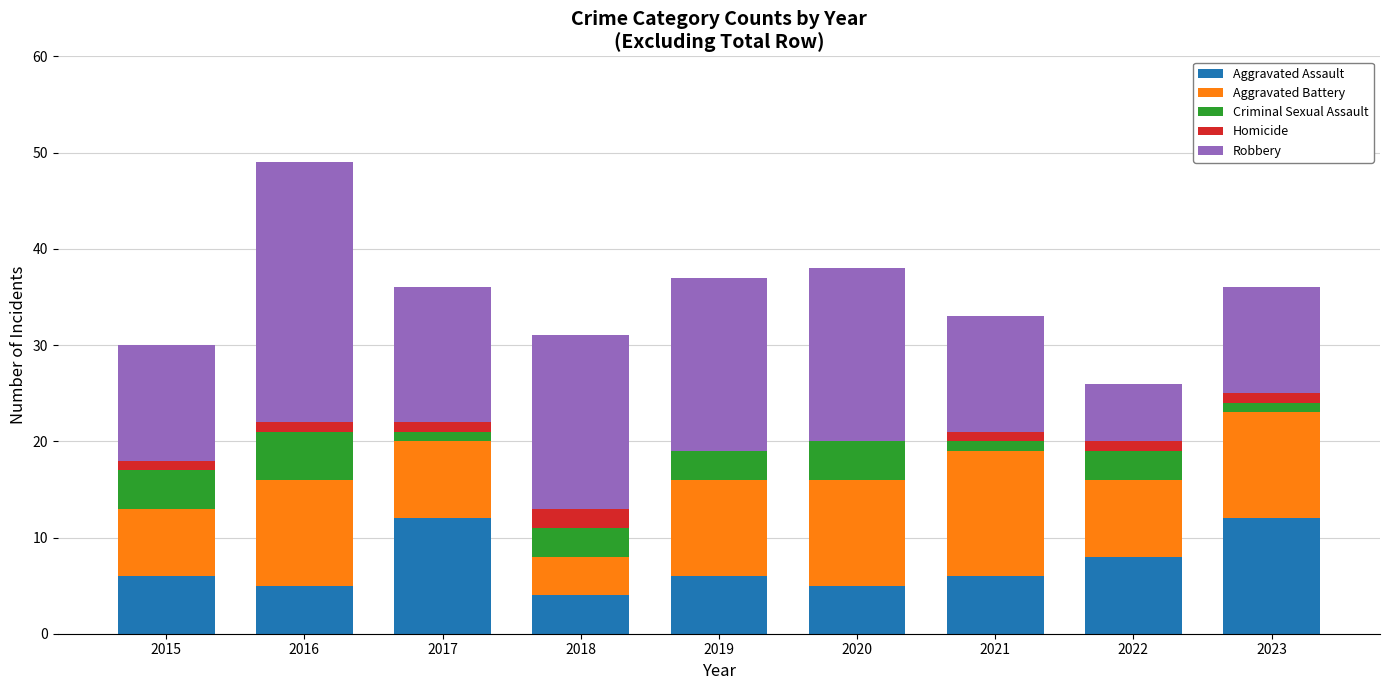

True or false: Aggravated Assault has a value of 8 at 2016.

False